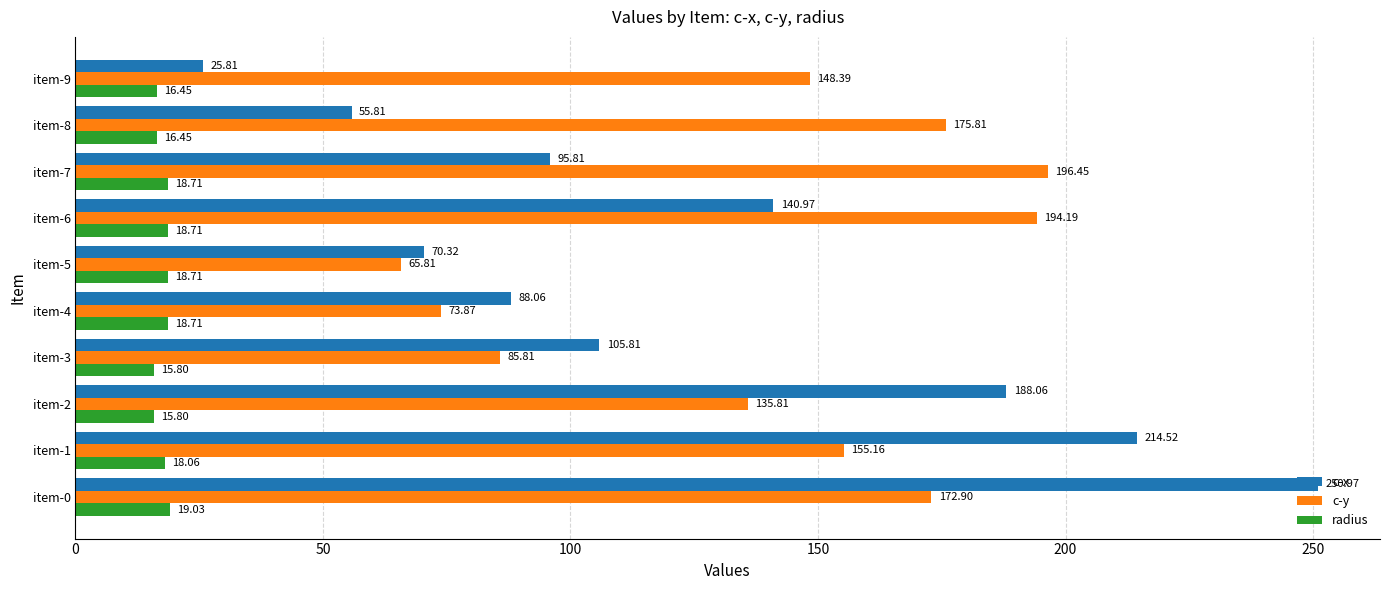

What is the difference between the maximum and second lowest values in the c-y series?

122.6